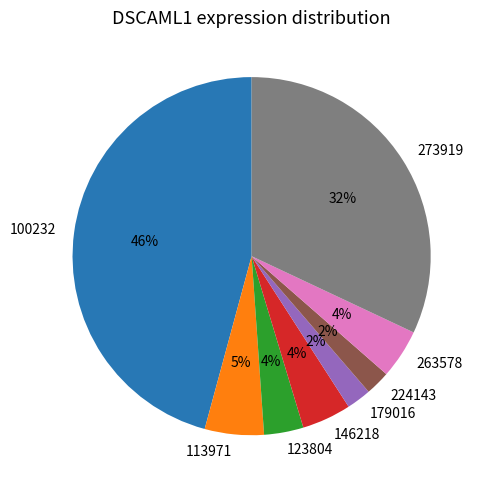

What is the largest slice in the pie chart?

100232